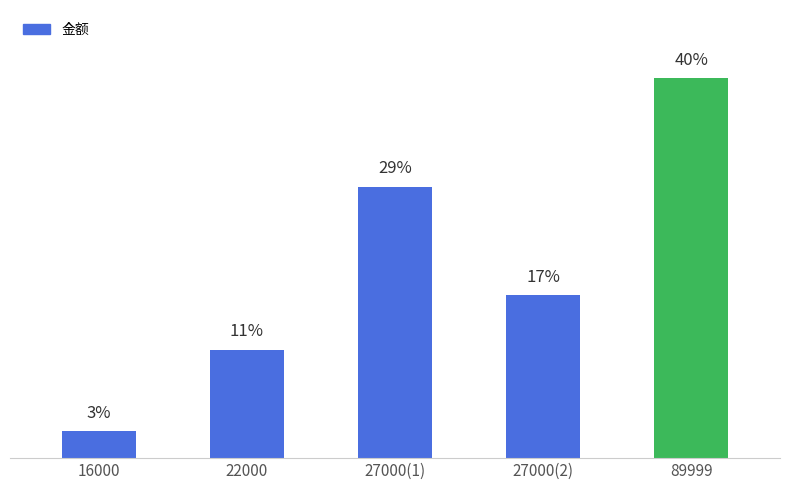

Does the chart contain any negative values?

No